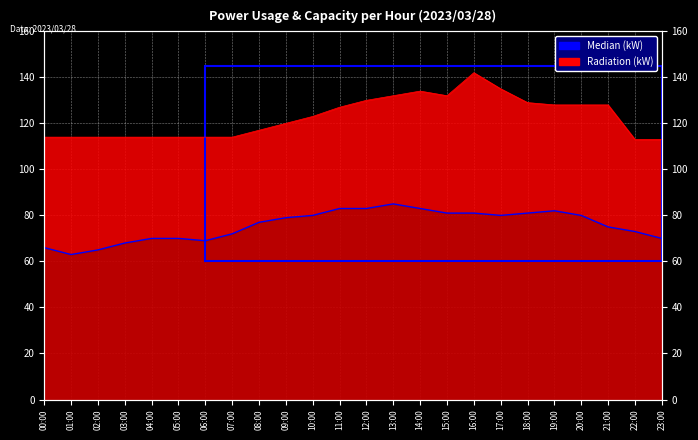

True or false: Radiation (kW) and Median (kW) intersect in this chart.

False